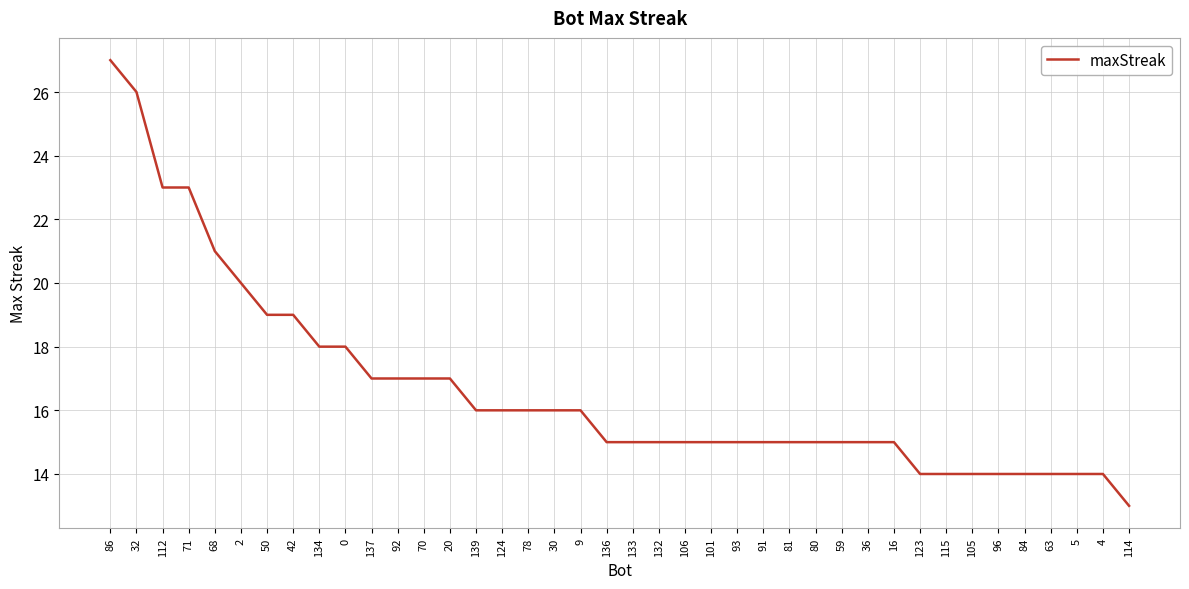

What is the difference between the values at 50 and 136?

4